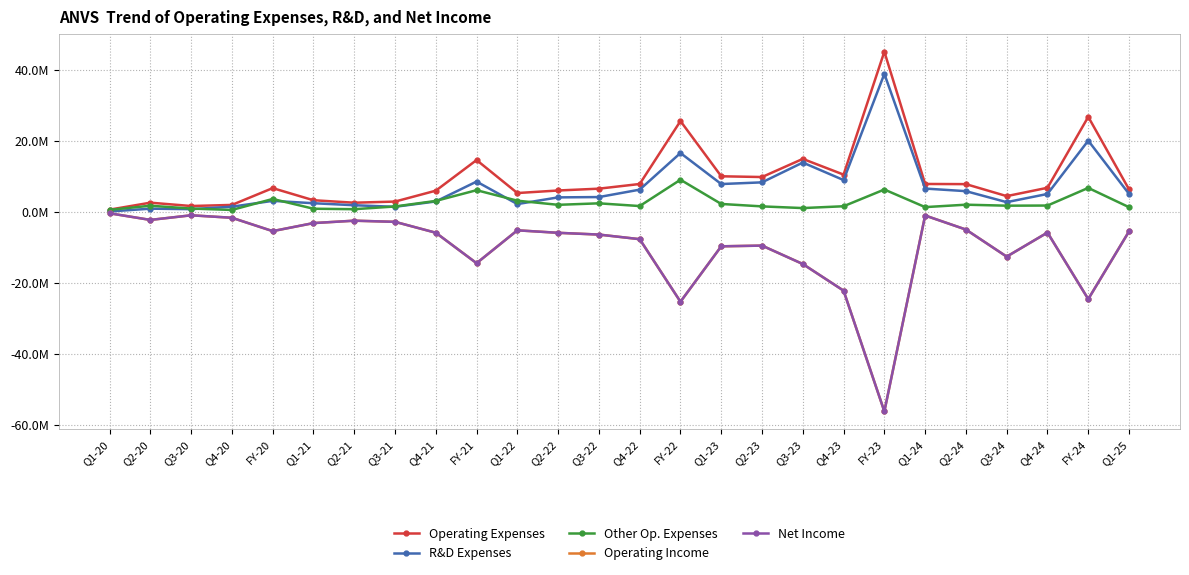

Is this an area chart (filled region under the line)?

No